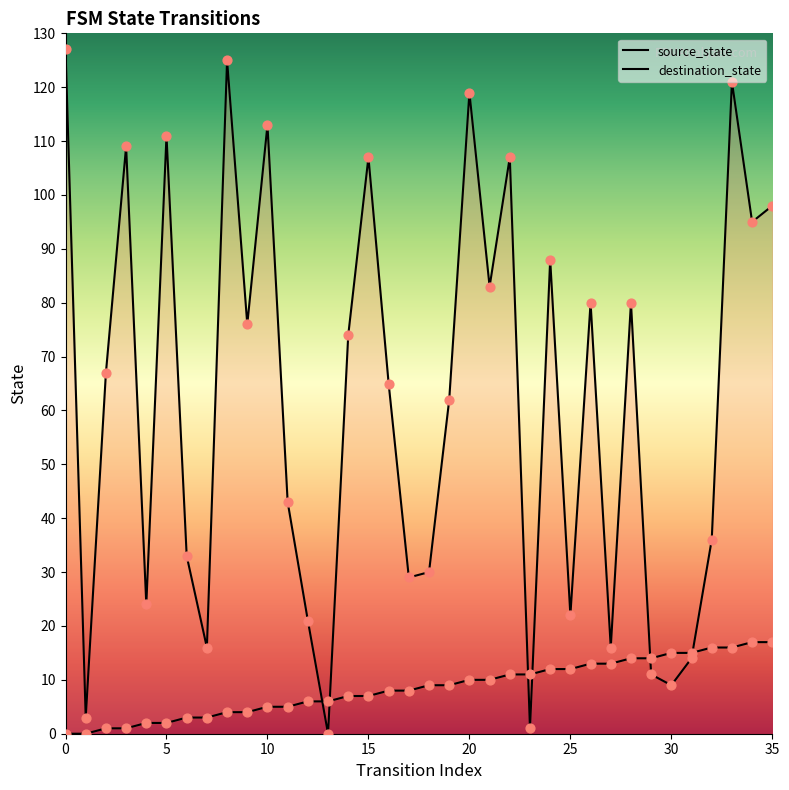

Which series contains the highest Y value?

destination_state